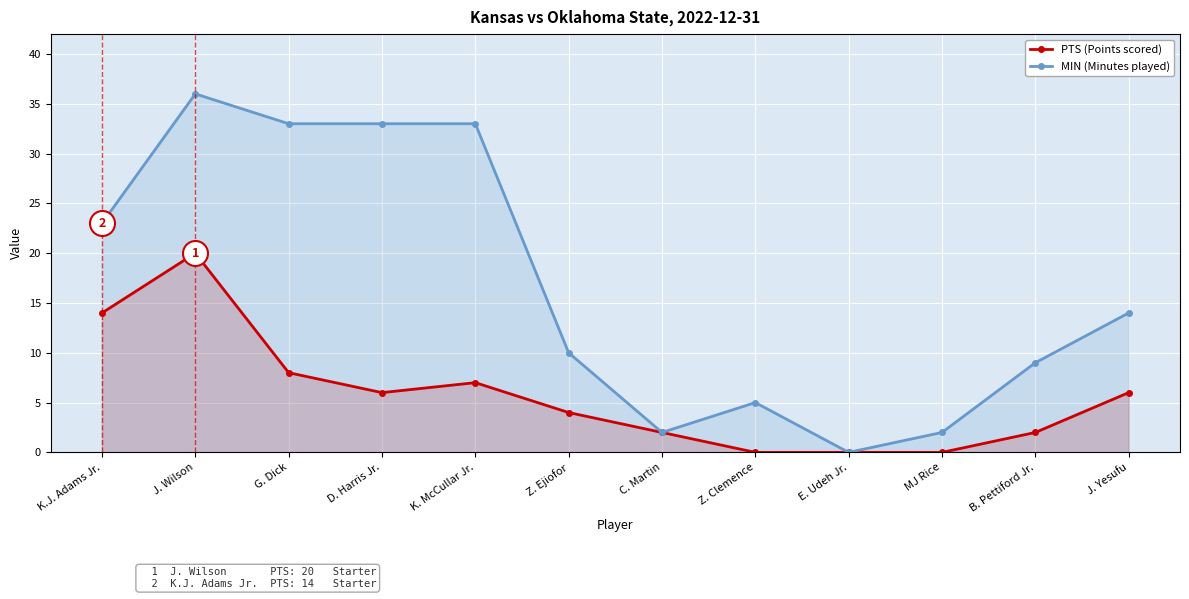

Does the chart display data point markers on the line(s)?

Yes